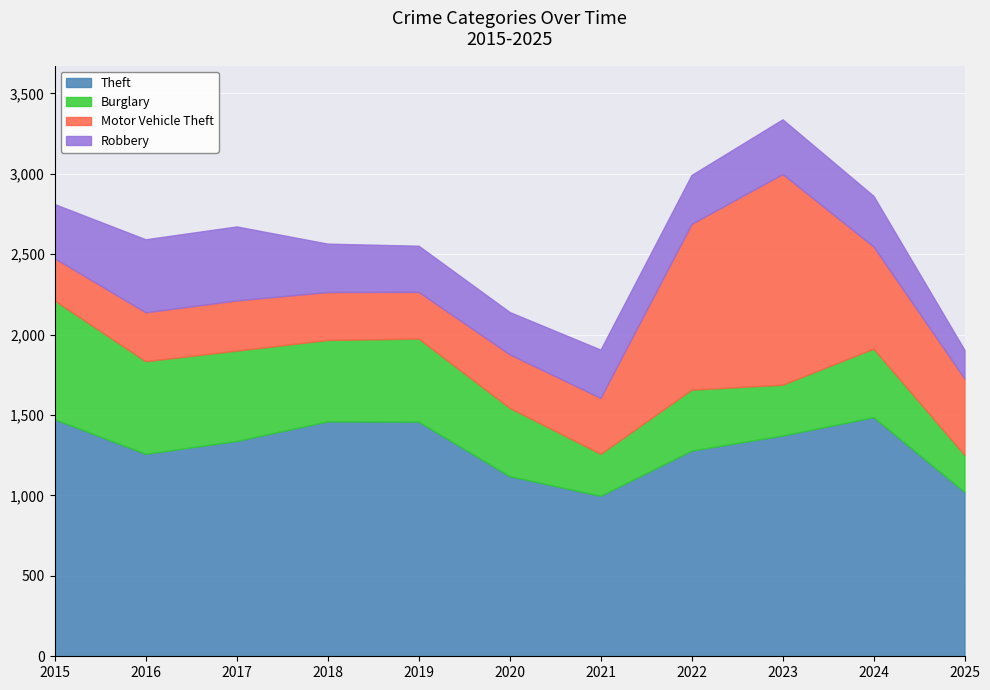

At which label does Robbery first exceed 304?

2015